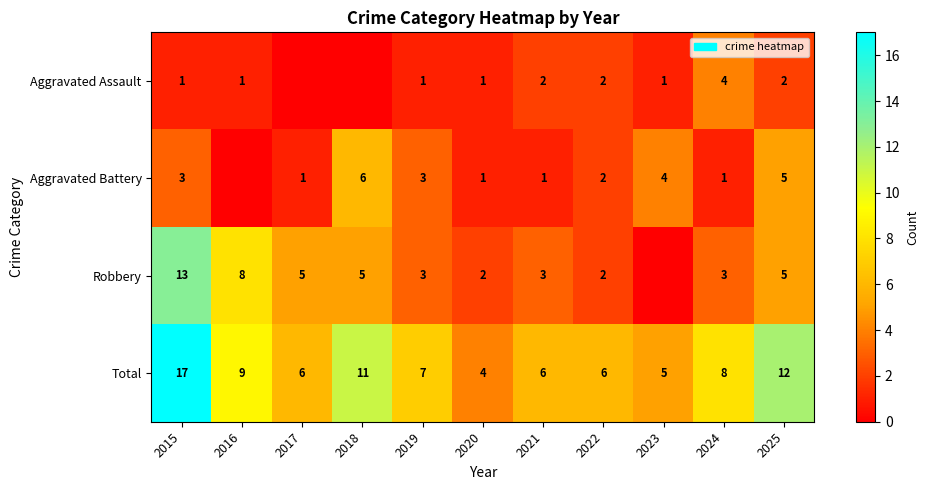

What is the difference between the highest and lowest values at 2021?

5